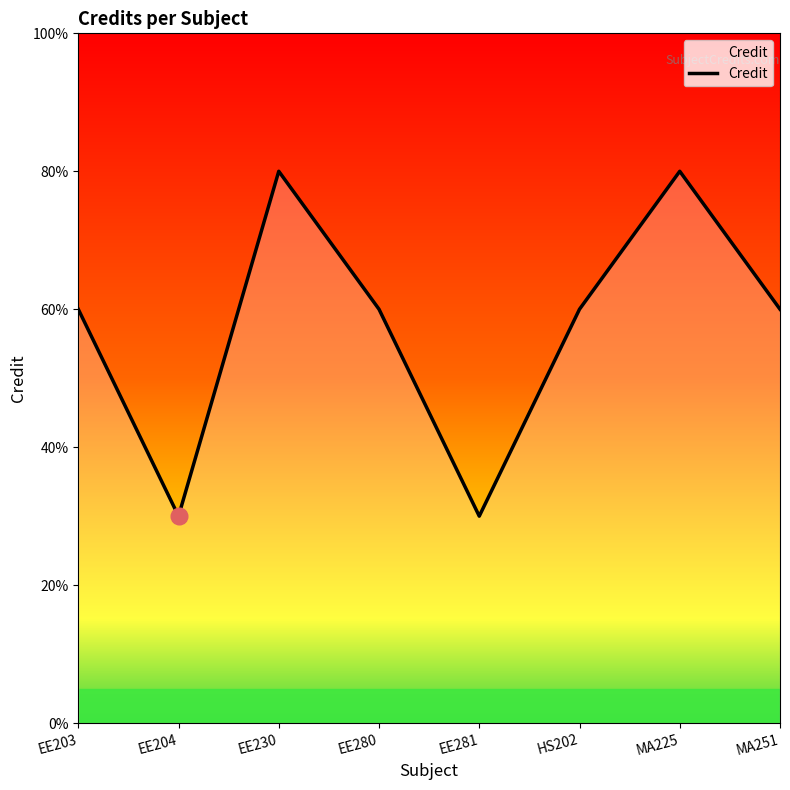

Does the chart have visible grid lines?

No